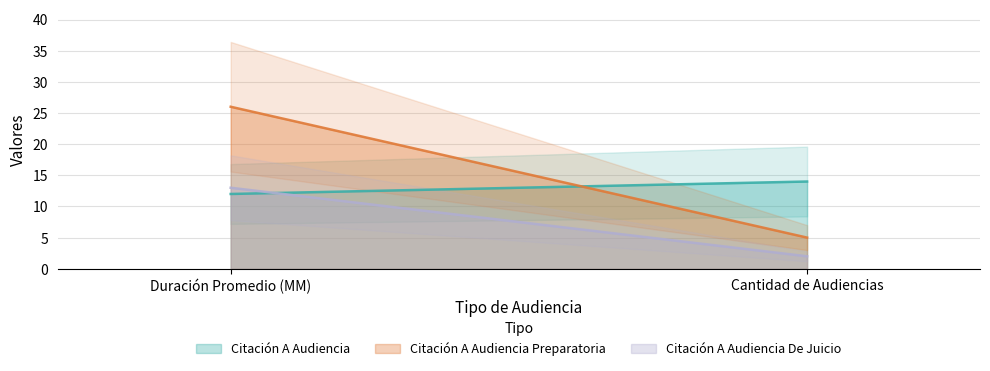

What is the total value across all series at Cantidad de Audiencias?

21